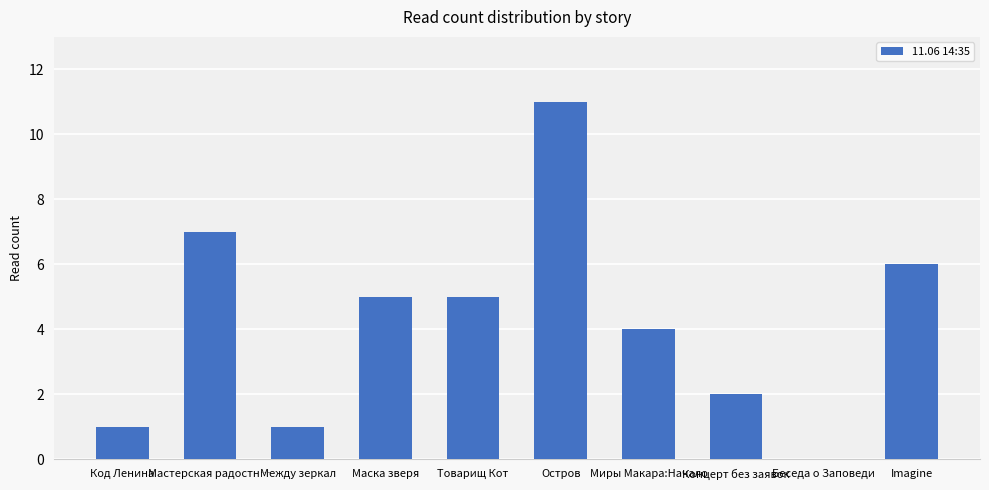

What is the greatest value displayed?

11